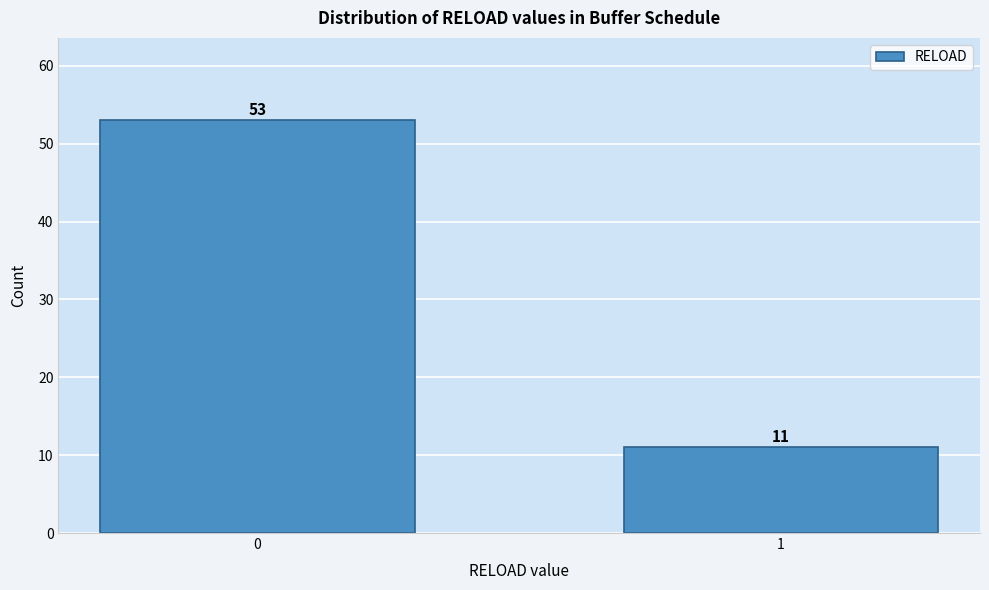

Reading right to left, extract all data points from this chart.

1=11	0=53